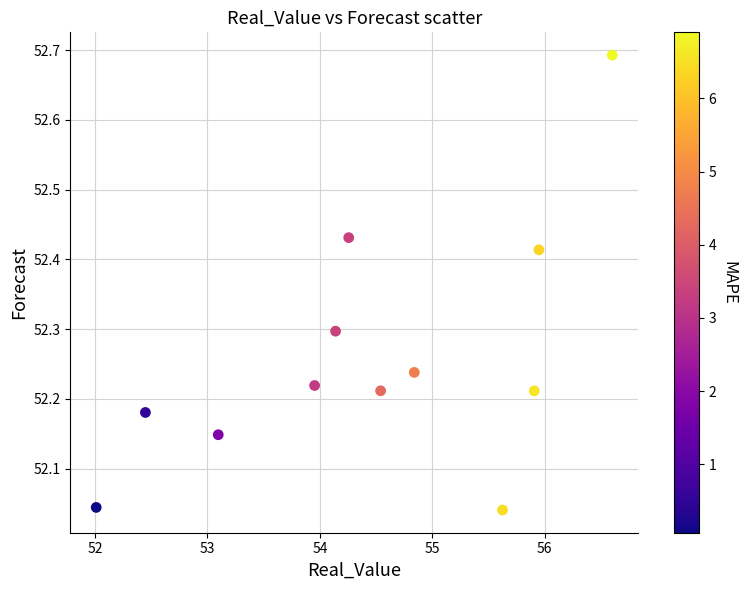

What is the range of Y values (max minus min)?

0.7